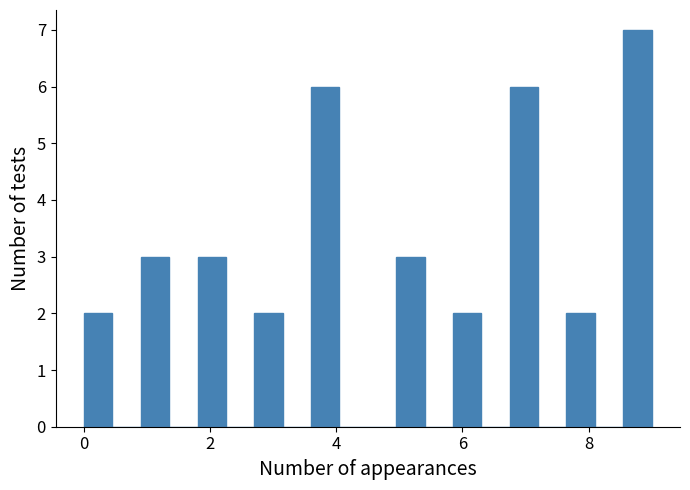

Read against the x-axis, roughly where is the centre of the tallest bar?

8.8